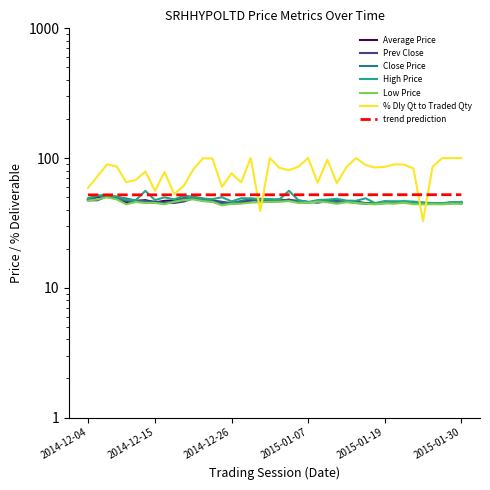

What is the label of the 15th point from the left?

2014-12-24